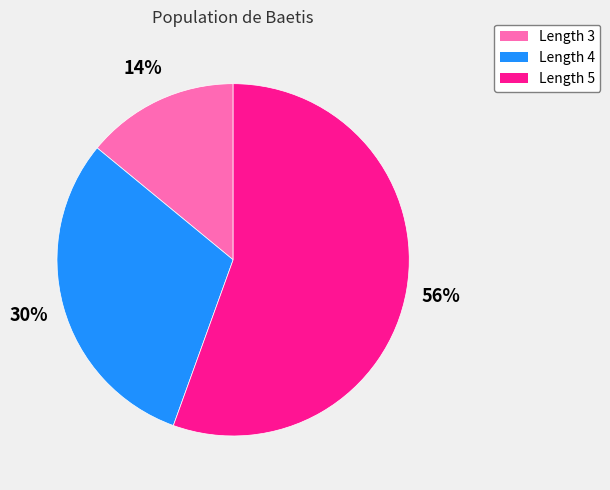

Is the sum of Length 3 and Length 4 greater than half?

No